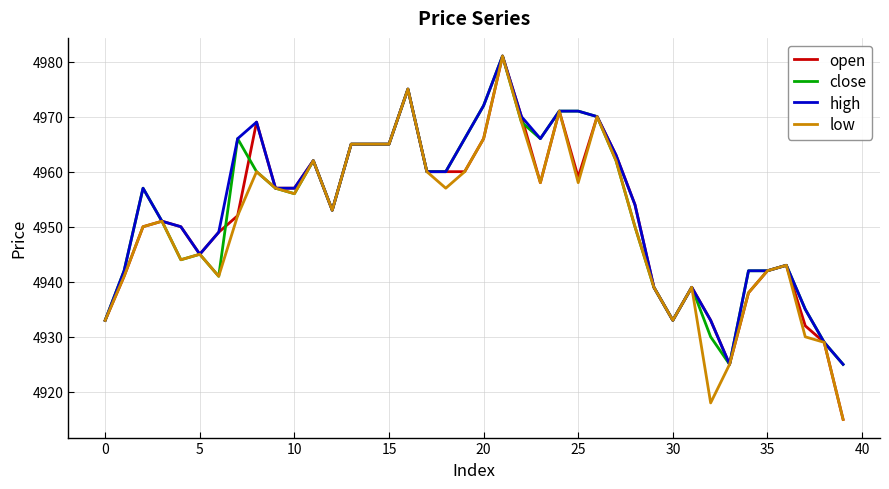

What is the greatest value displayed?

4981